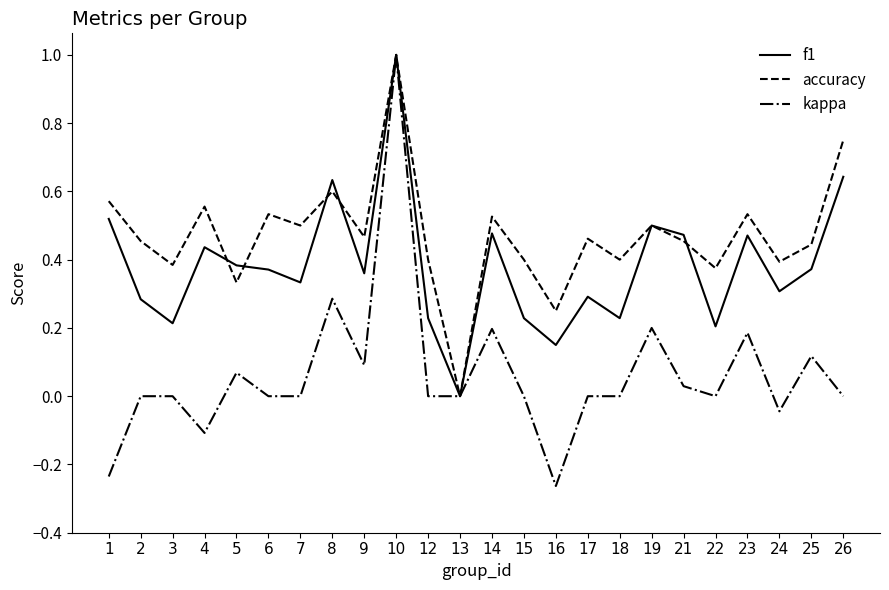

What is the difference between the maximum and second lowest values in the kappa series?

1.2